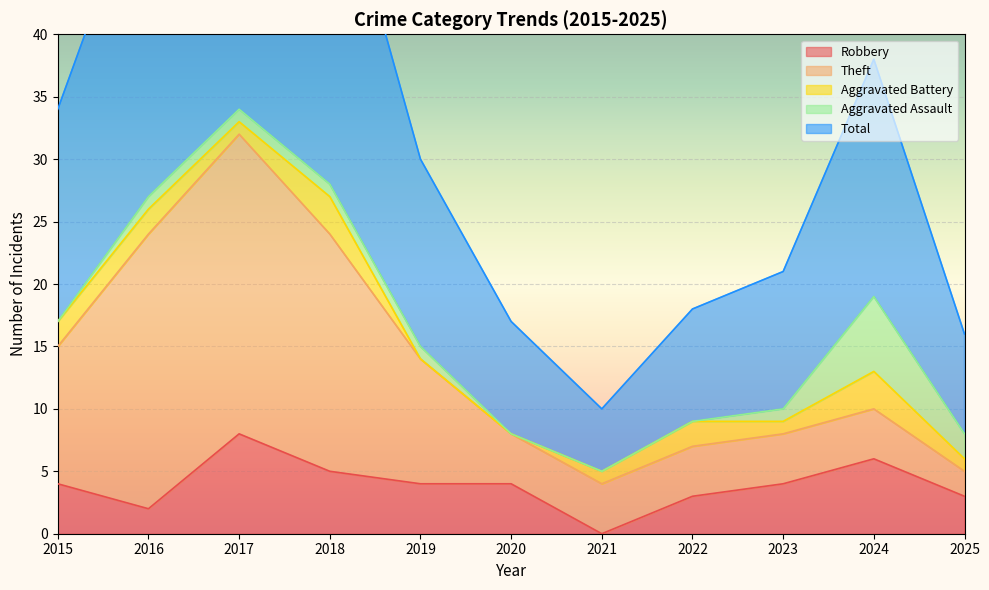

How many distinct data groups are displayed?

5